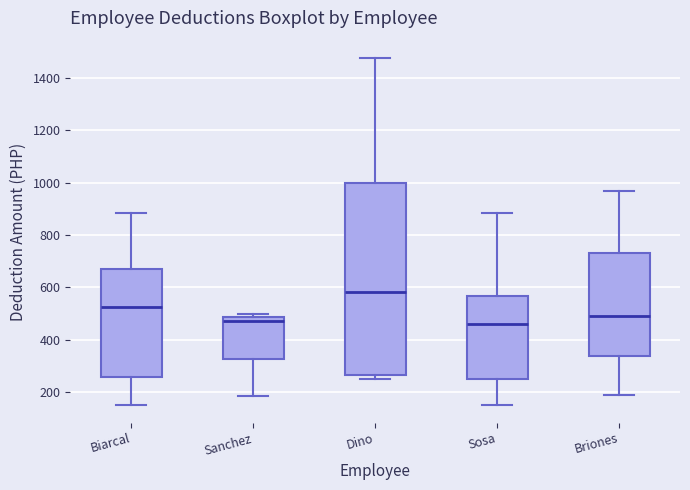

Reading left to right, read every box against the y-axis: the position of its median line, the range the box covers, and the ends of its whiskers. The values are not printed on the chart, so give them approximately, as read against the axis.

Biarcal: median 520, box 260 to 660, whiskers 160 to 880
Sanchez: median 480 (just below the box's upper edge), box 320 to 480, whiskers 180 to 500
Dino: median 580, box 260 to 1000, whiskers 260 (just below the box's lower edge) to 1480
Sosa: median 460, box 240 to 560, whiskers 160 to 880
Briones: median 500, box 340 to 720, whiskers 180 to 960